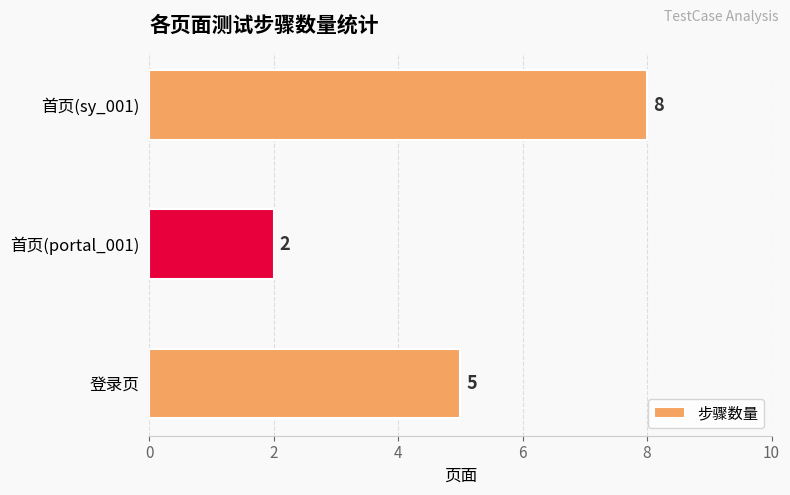

Which has a higher value, 登录页 or 首页(sy_001)?

首页(sy_001)